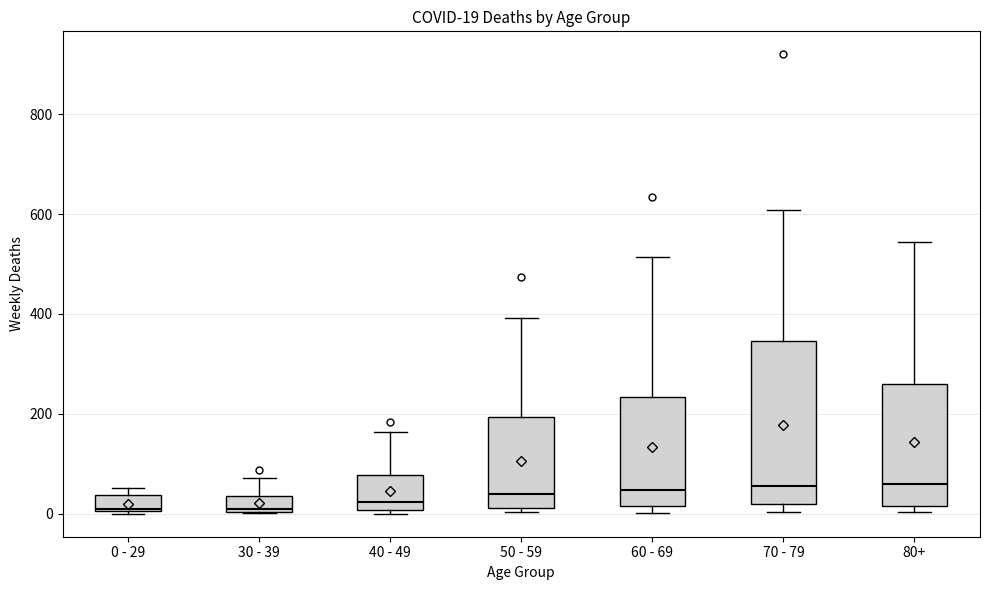

Which box is the tallest, from its lower edge to its upper edge?

70 - 79